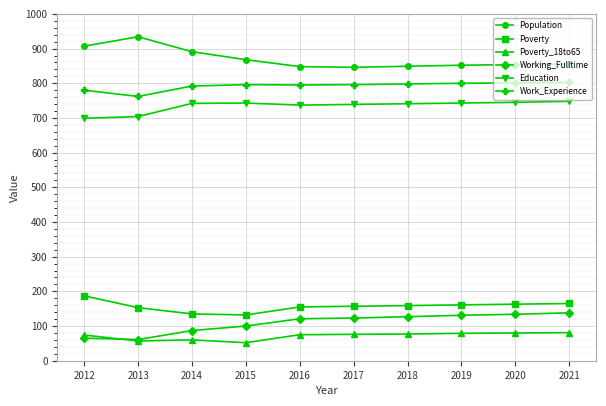

What is the difference between the maximum and second lowest values in the Work_Experience series?

23